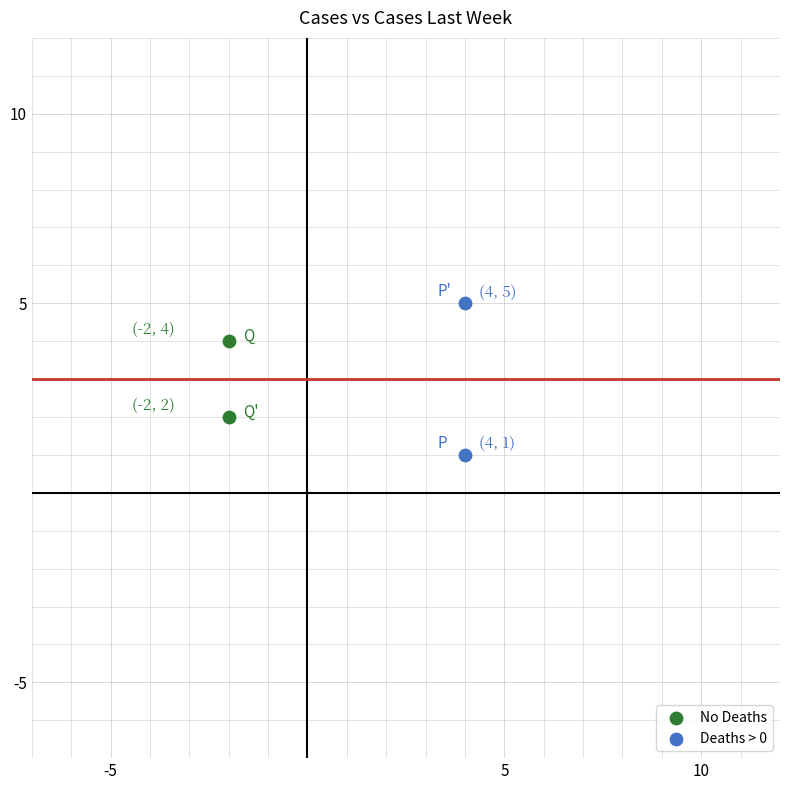

Which series reaches the maximum Y coordinate?

Deaths > 0